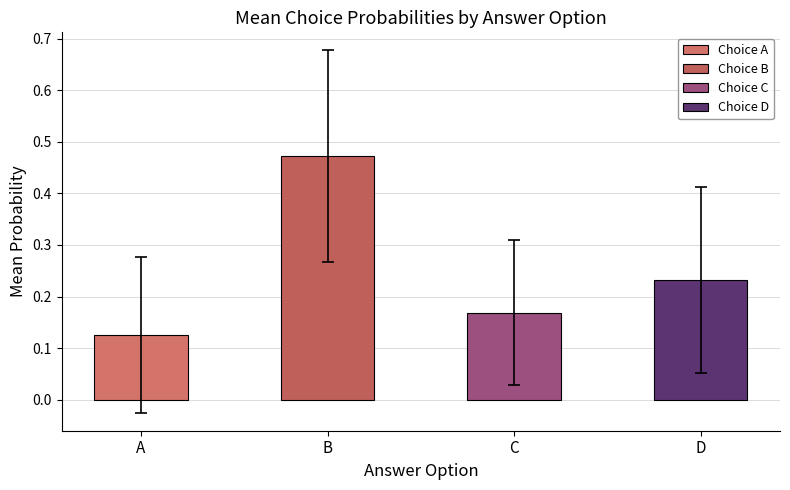

What position from the left is B?

2